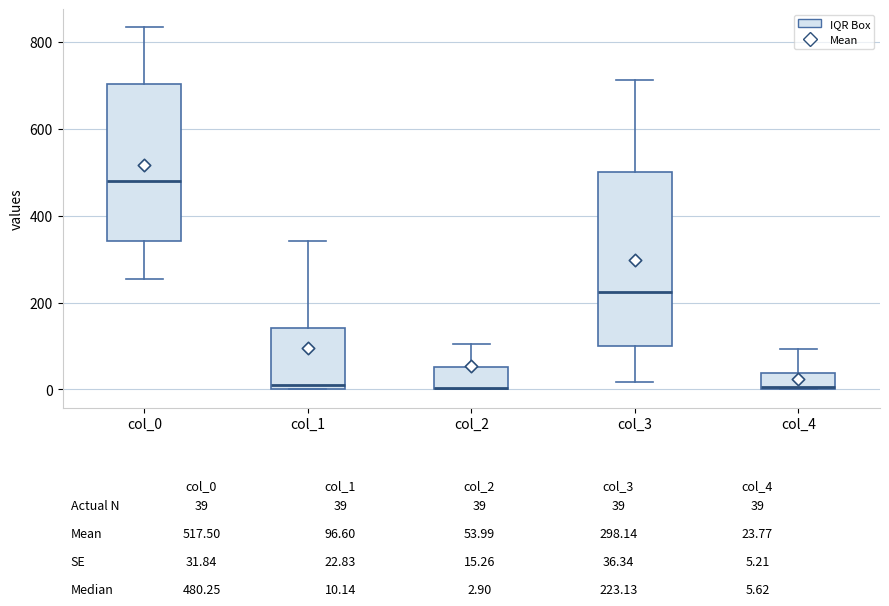

Which box is the tallest, from its lower edge to its upper edge?

col_3